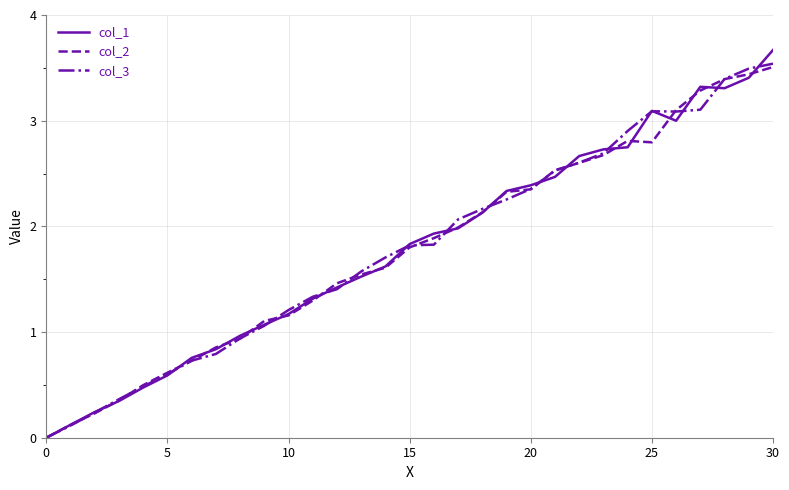

What are all the series names shown in the legend?

col_1, col_2, col_3